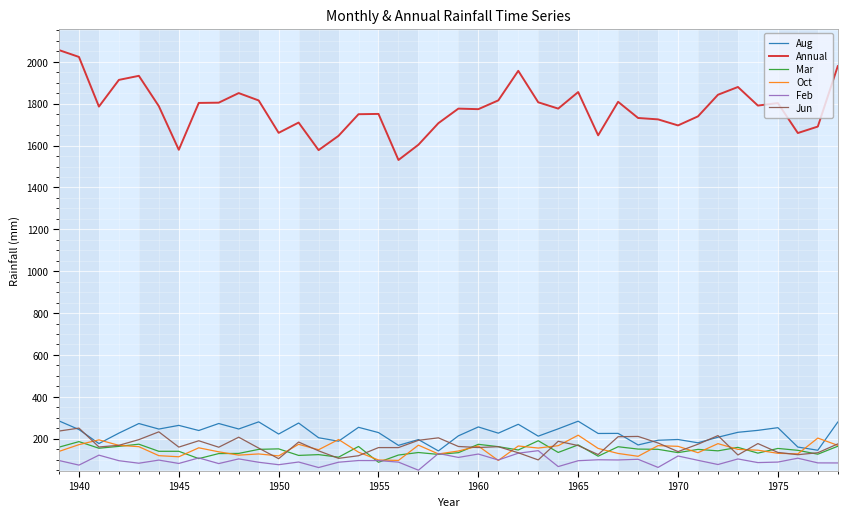

True or false: Aug and Annual cross at least once.

False